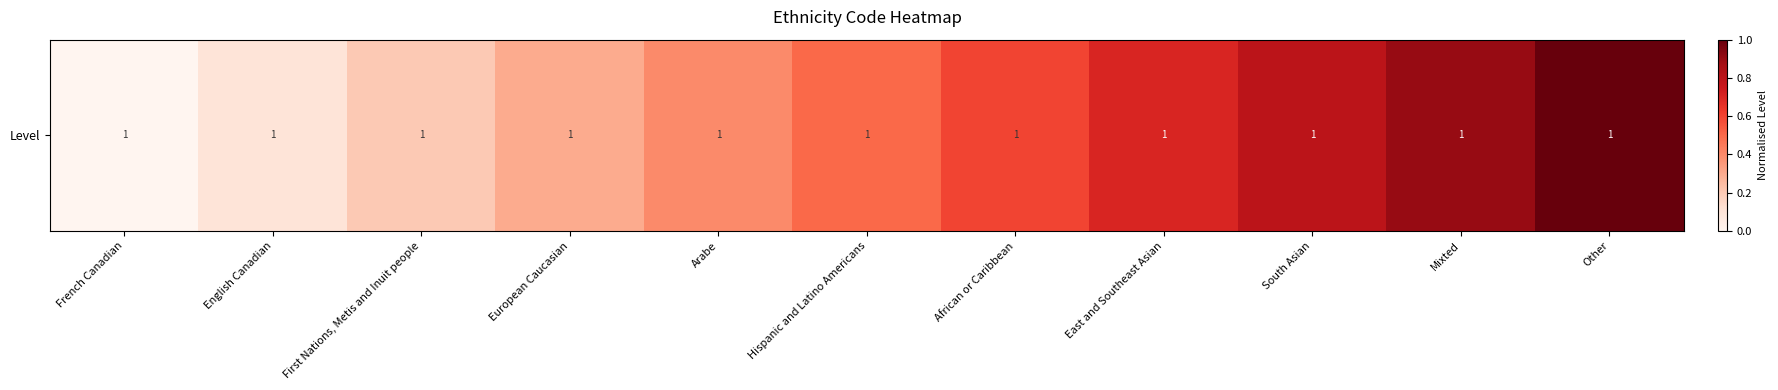

Between European Caucasian and English Canadian, which is larger?

European Caucasian